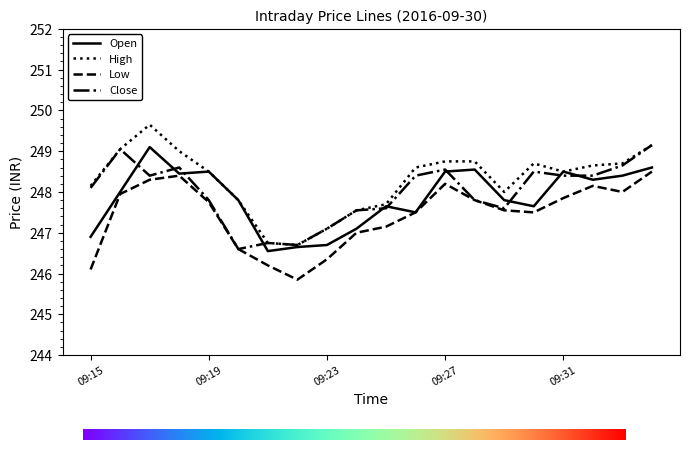

What is the highest value of the Open series?

249.1